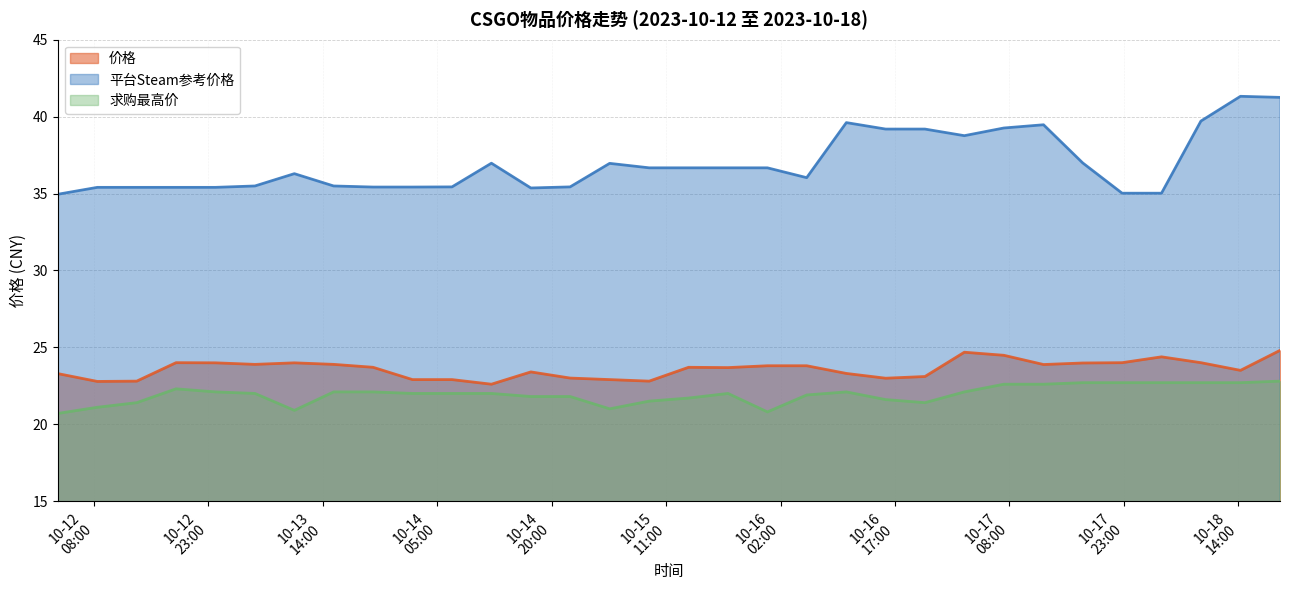

Which series has the largest total across all categories?

平台Steam参考价格